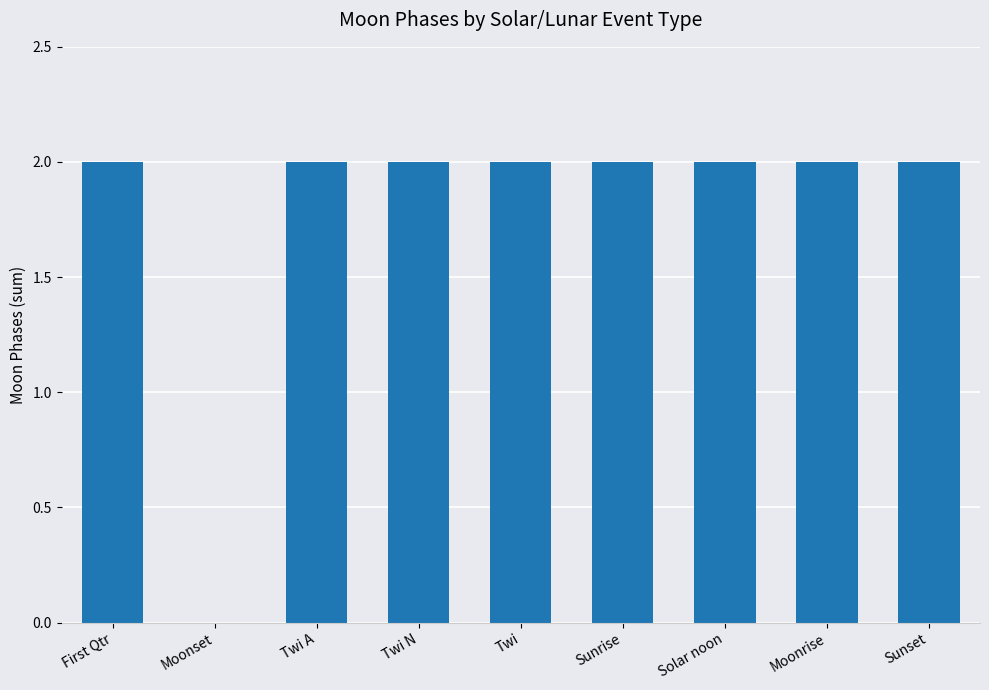

What is the sum of the values at Solar noon and Sunset?

4